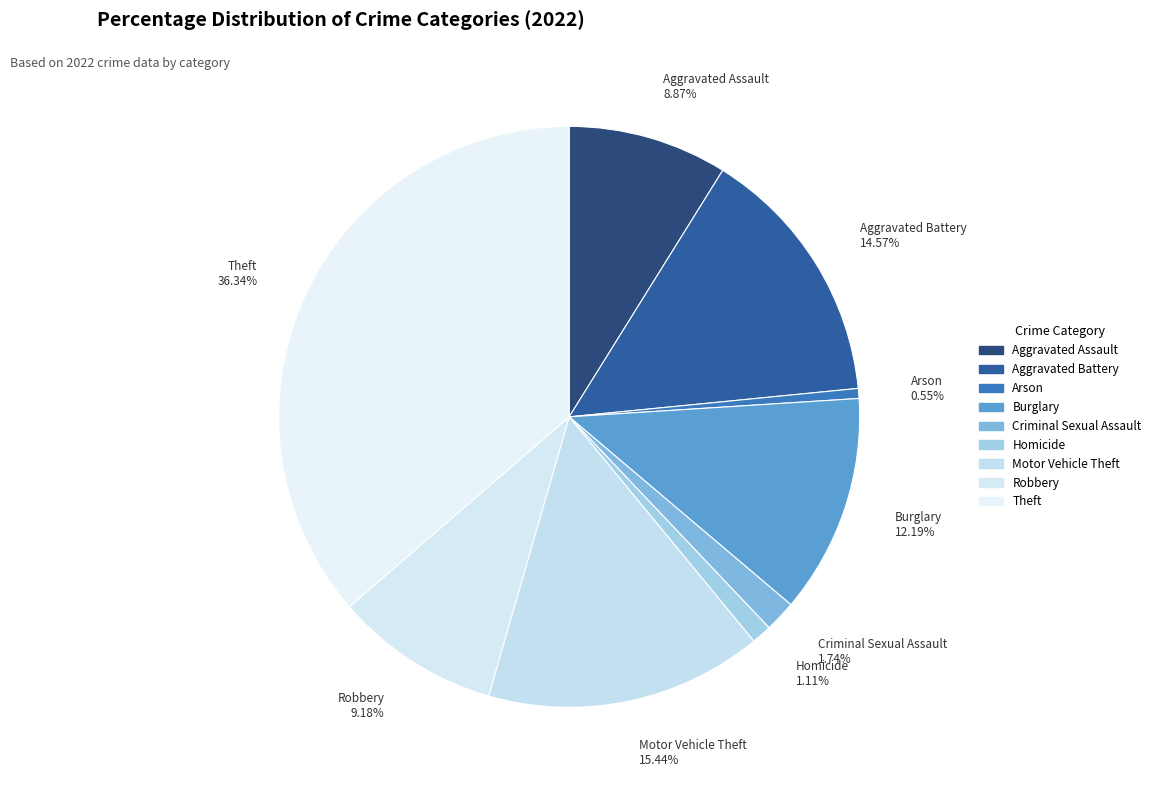

How many segments does this pie chart have?

9